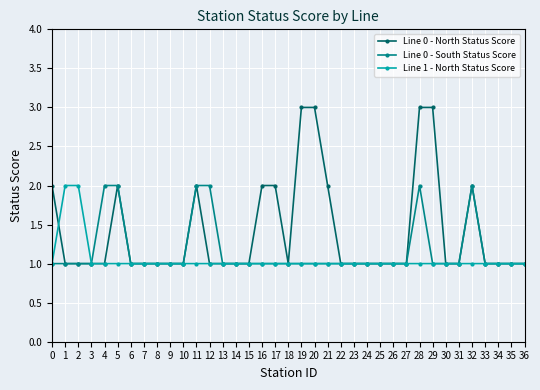

List the series in order of their overall mean, lowest first.

Line 1 - North Status Score, Line 0 - South Status Score, Line 0 - North Status Score